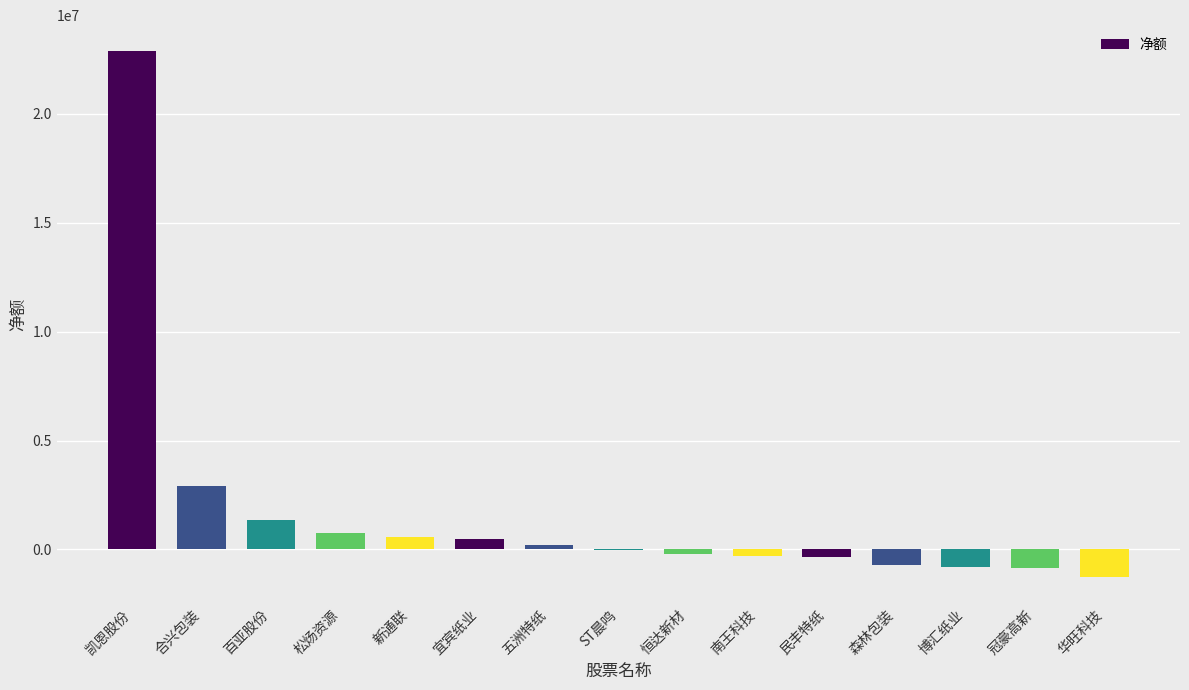

What is the average value?

1636628